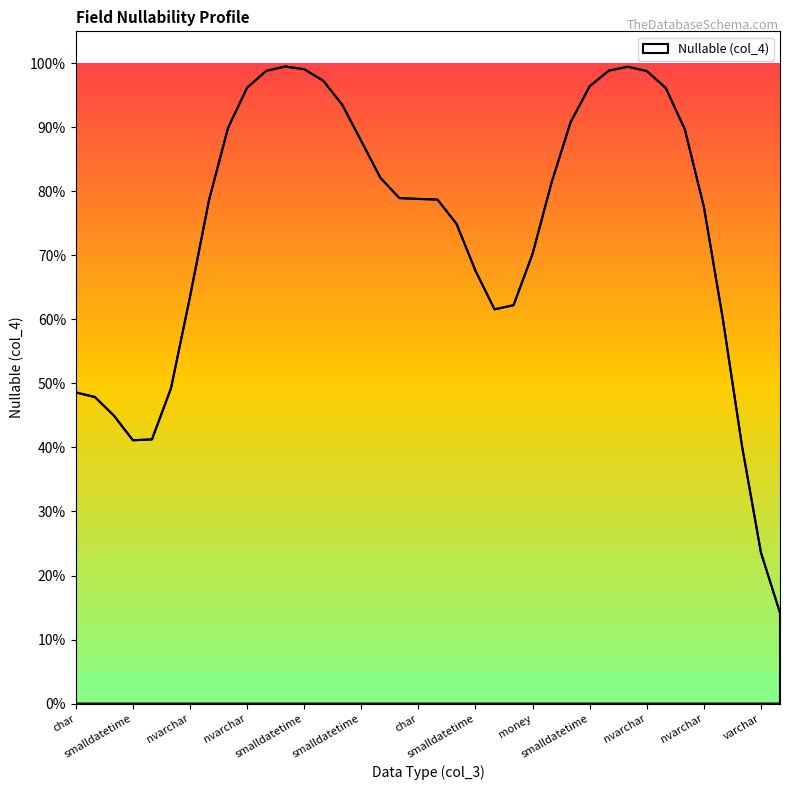

Is this an area chart (filled region under the line)?

Yes